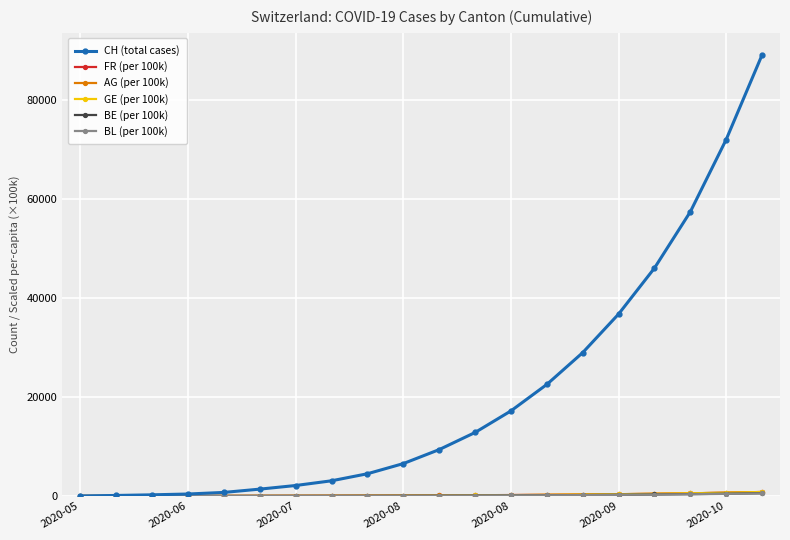

At how many categories does at least one series exceed 31520?

5